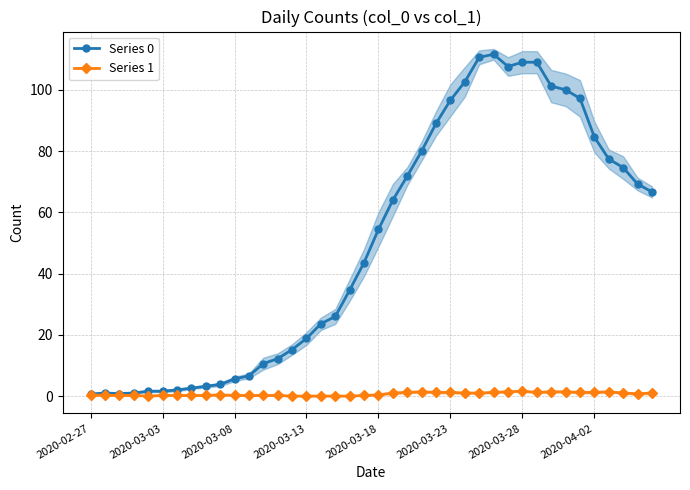

What is the average value of the Series 0 series?

49.8